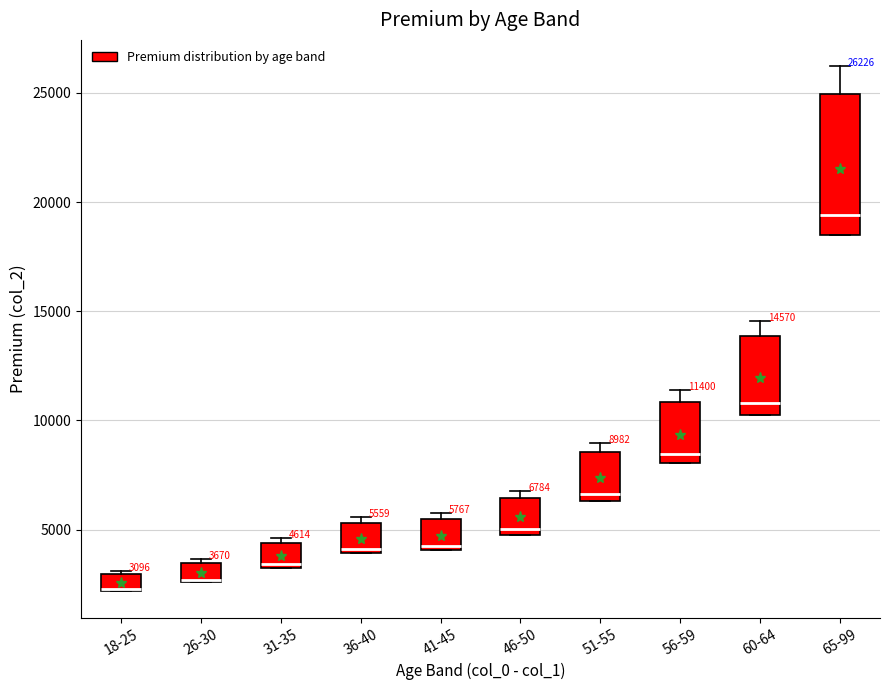

Comparing the boxes themselves (not the whiskers), which one is the tallest?

65-99